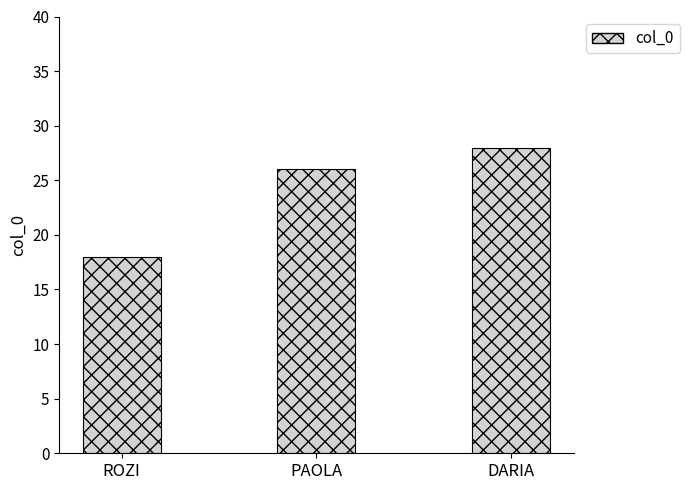

True or false: the data shows 14 at DARIA.

False